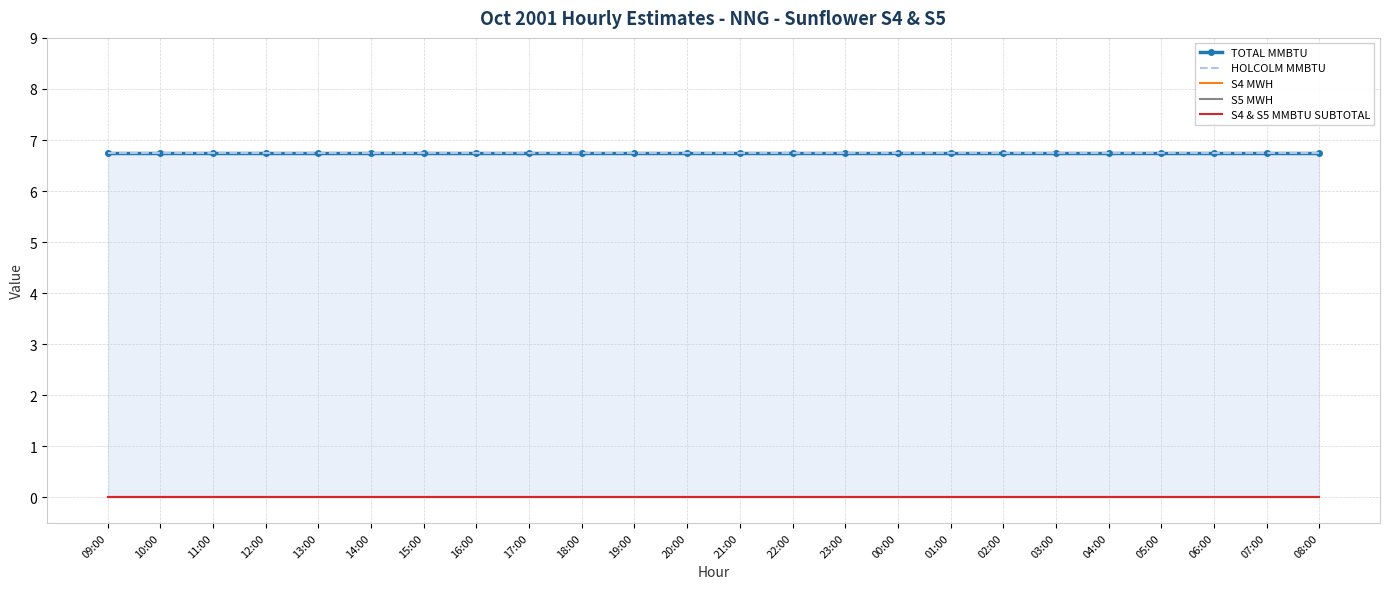

True or false: TOTAL MMBTU and HOLCOLM MMBTU cross at least once.

False